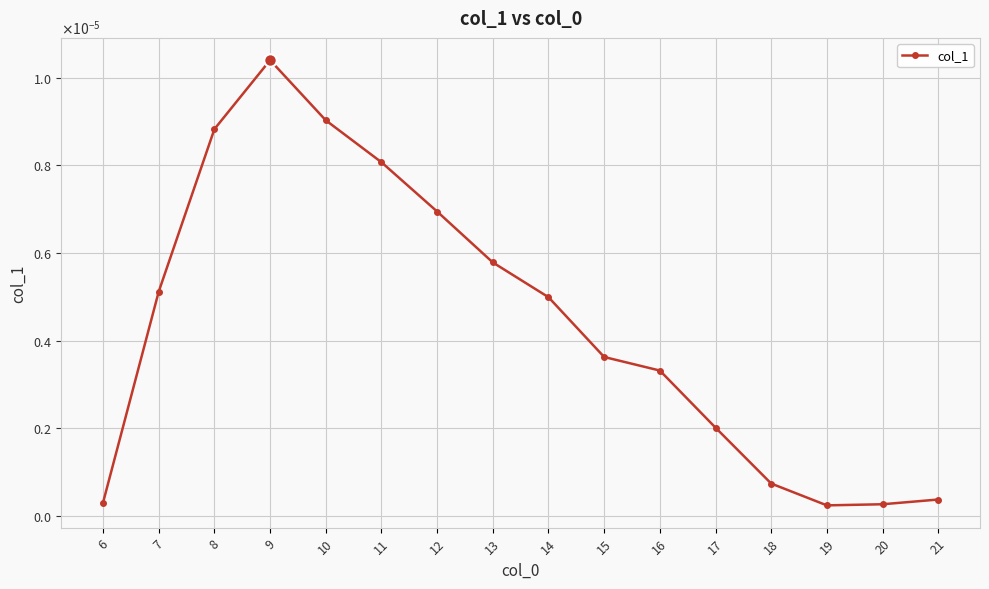

How many interior local peaks (higher than both neighbors) does the data have?

1